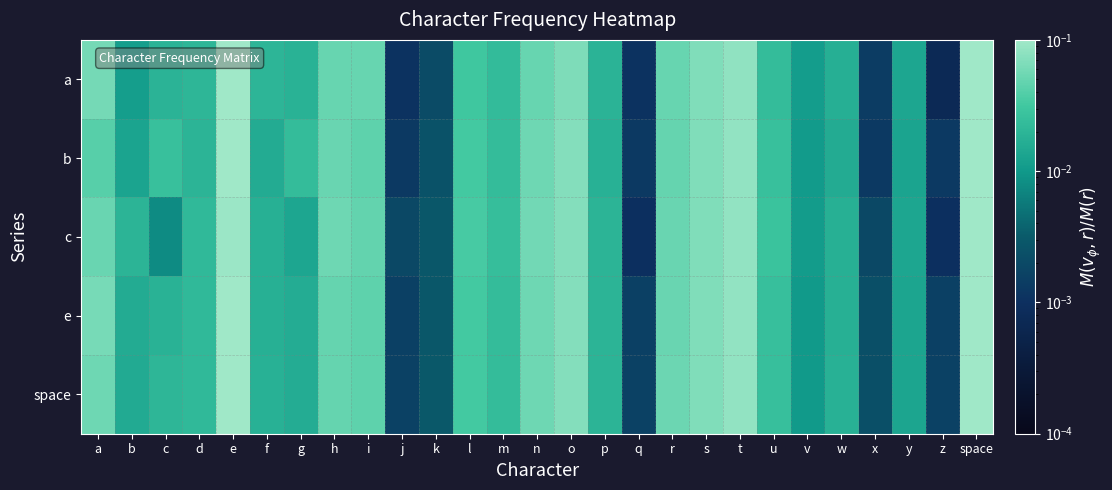

At how many categories does at least one series exceed 0?

27